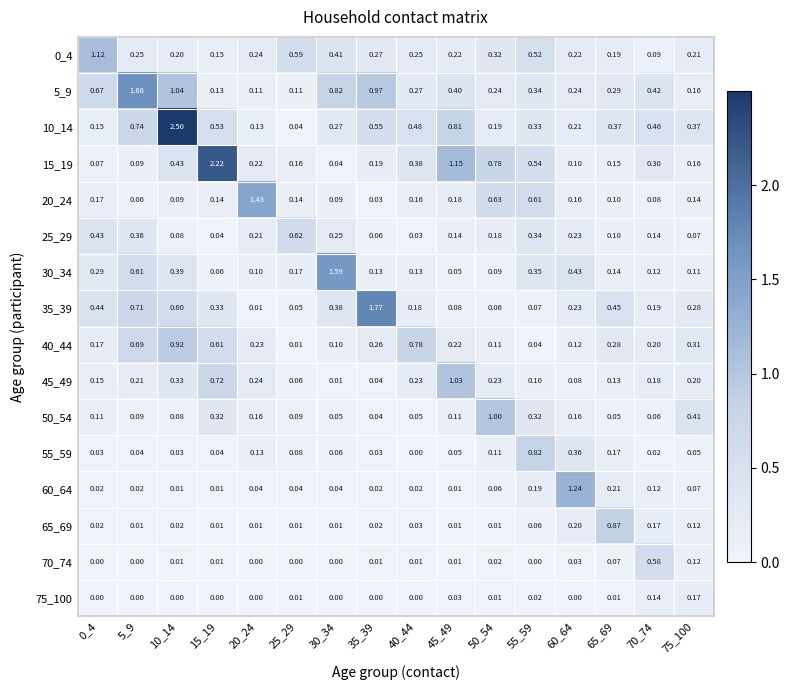

Is the value of 60_64 at 35_39 greater than the value of 40_44 at 15_19?

No